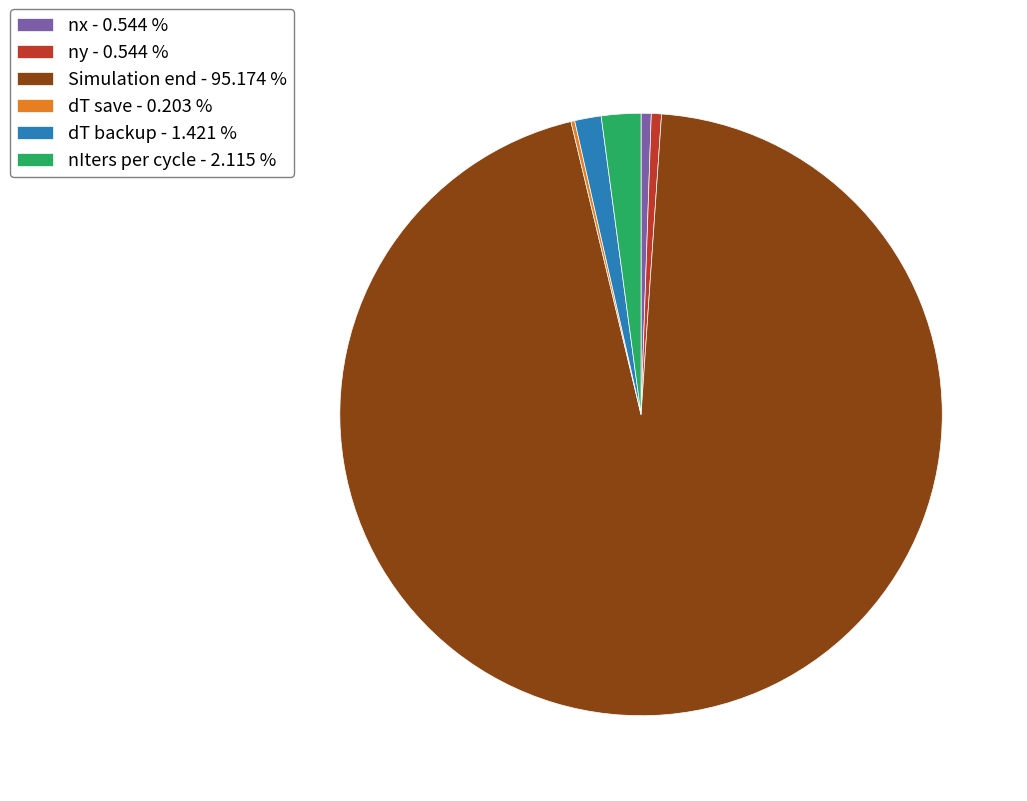

Is there any slice that represents more than half of the pie?

Yes